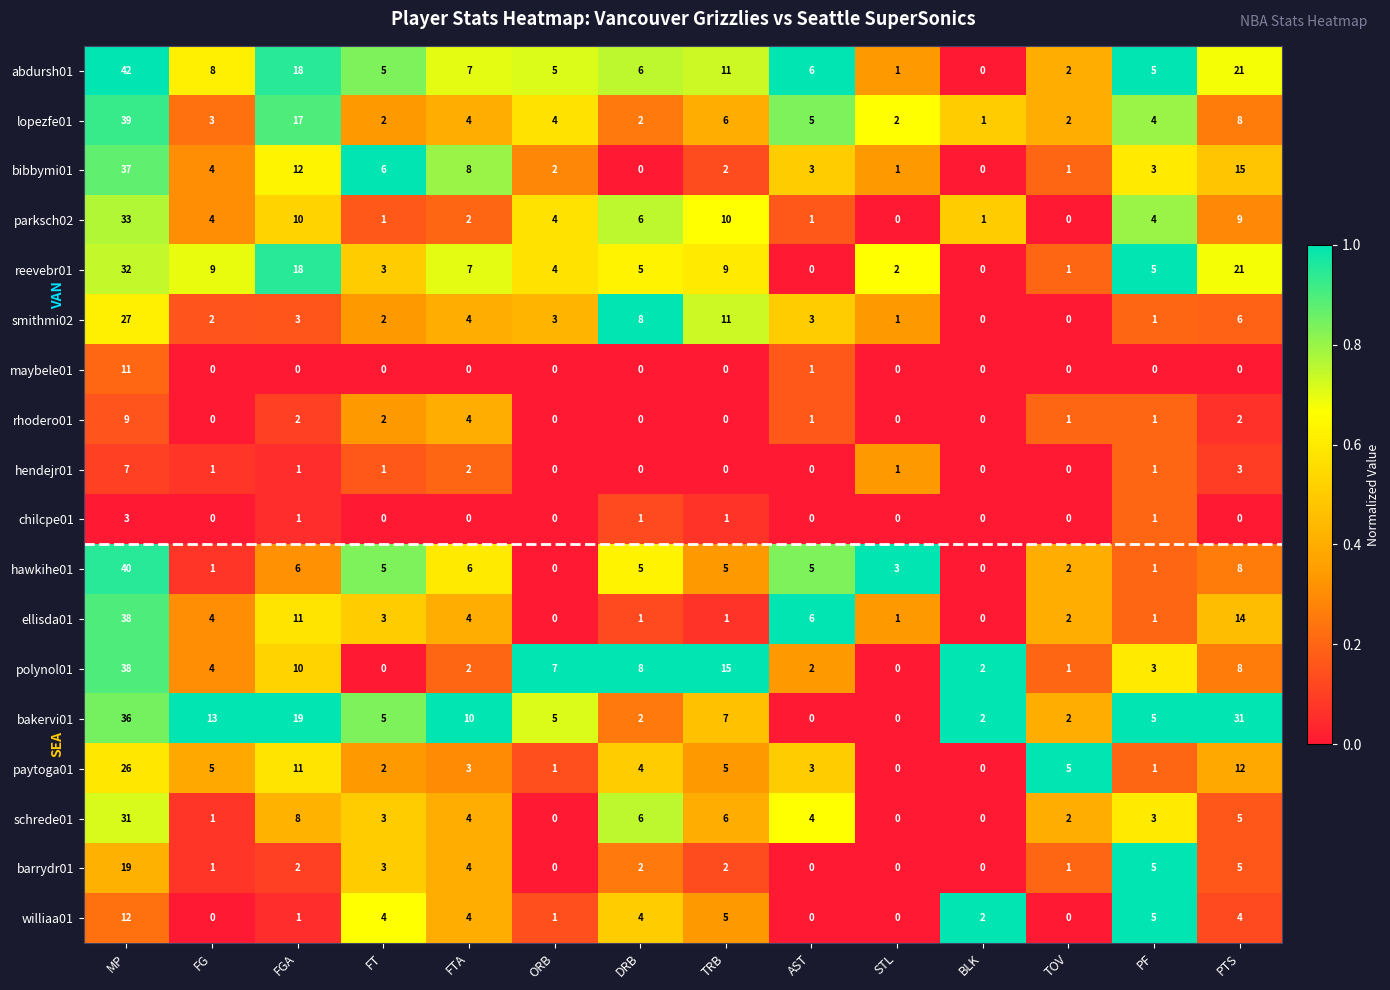

What is the maximum value shown in the chart?

42